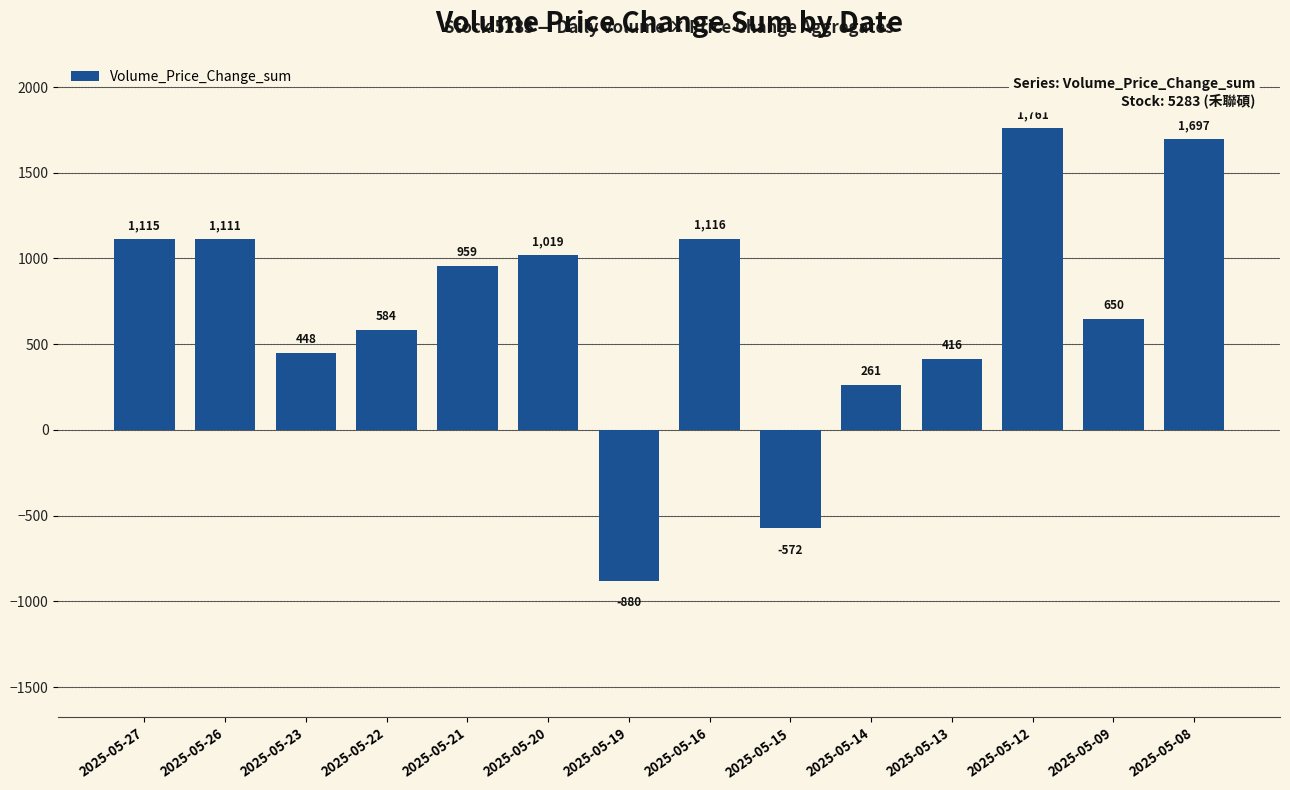

How many series are shown in this chart?

1